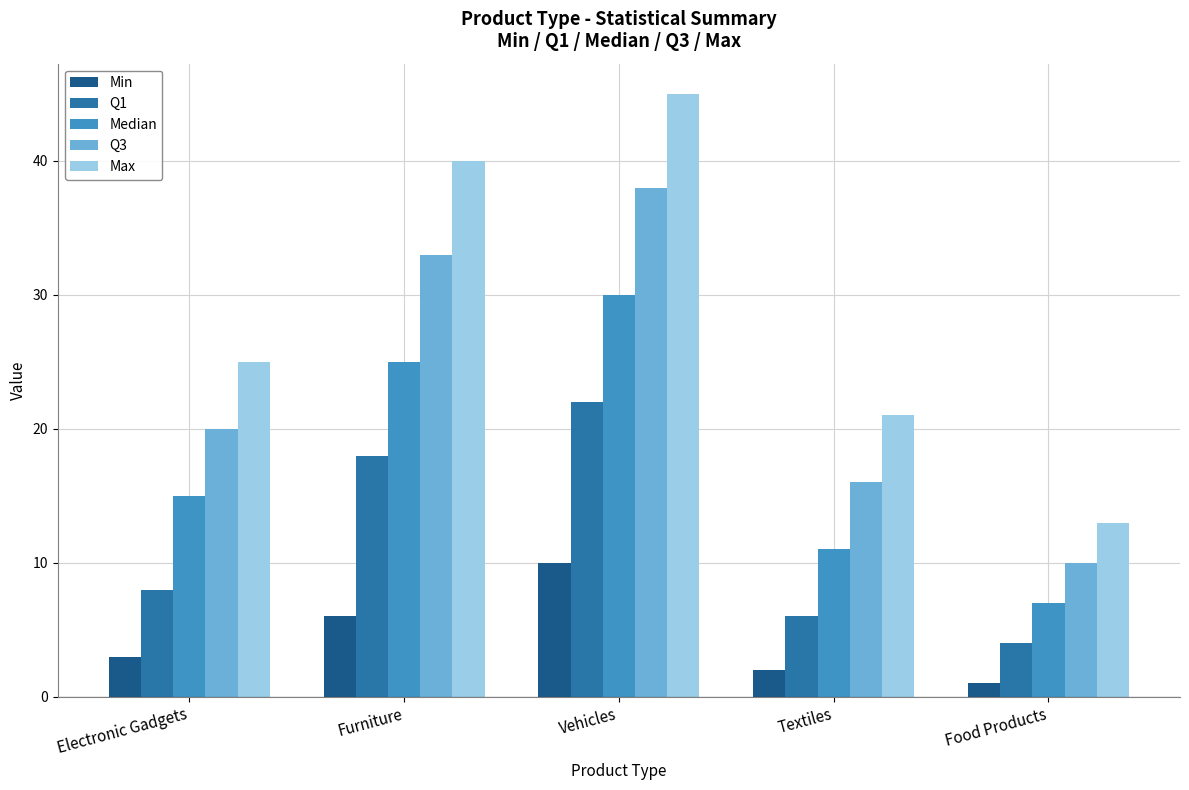

Reading left to right, extract all data points from this chart.

Min: 3	6	10	2	1
Q1: 8	18	22	6	4
Median: 15	25	30	11	7
Q3: 20	33	38	16	10
Max: 25	40	45	21	13